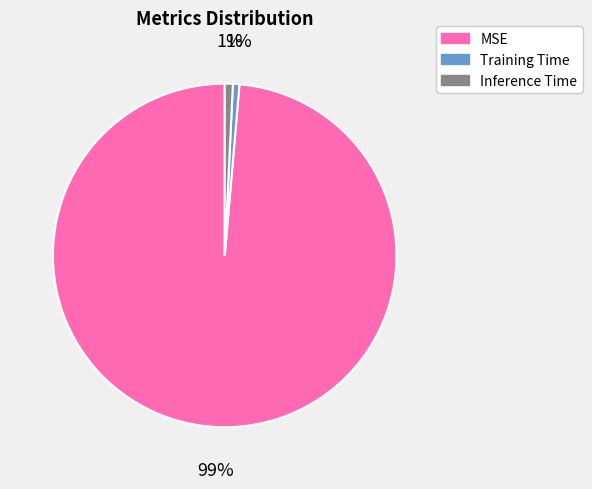

Does MSE account for over 50% of the chart?

Yes